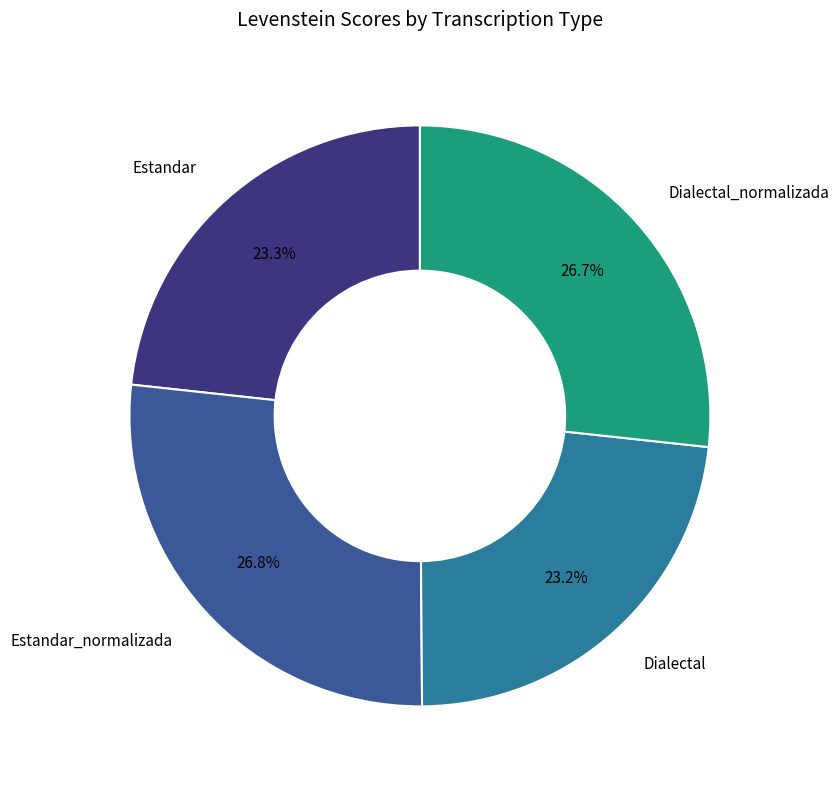

Does Estandar_normalizada represent more than half of the total?

No